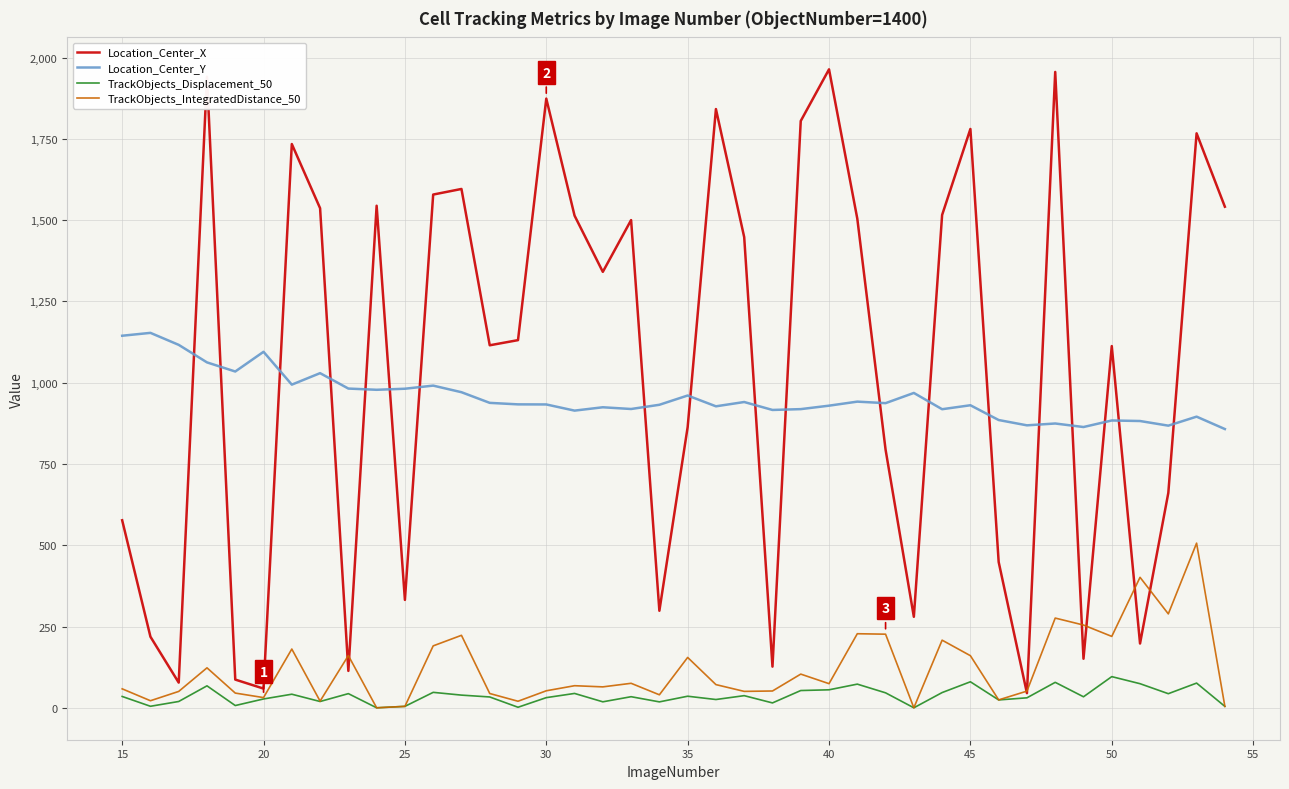

True or false: TrackObjects_Displacement_50 and Location_Center_Y intersect in this chart.

False